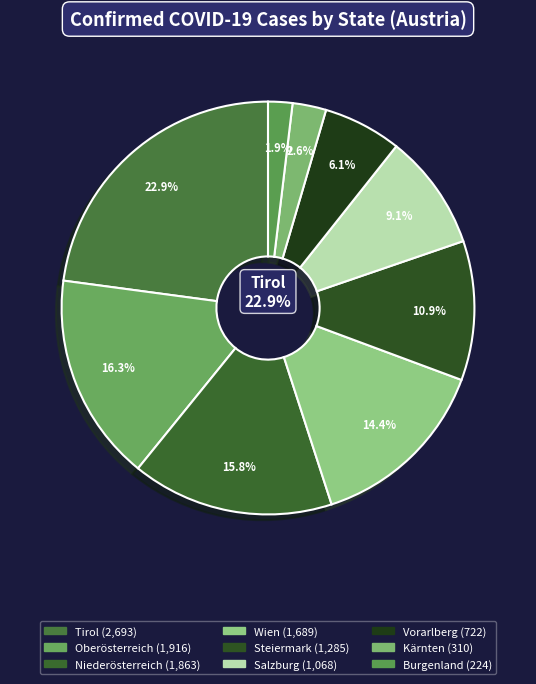

To the nearest percent, what is the combined percentage of Burgenland and Kärnten?

5%